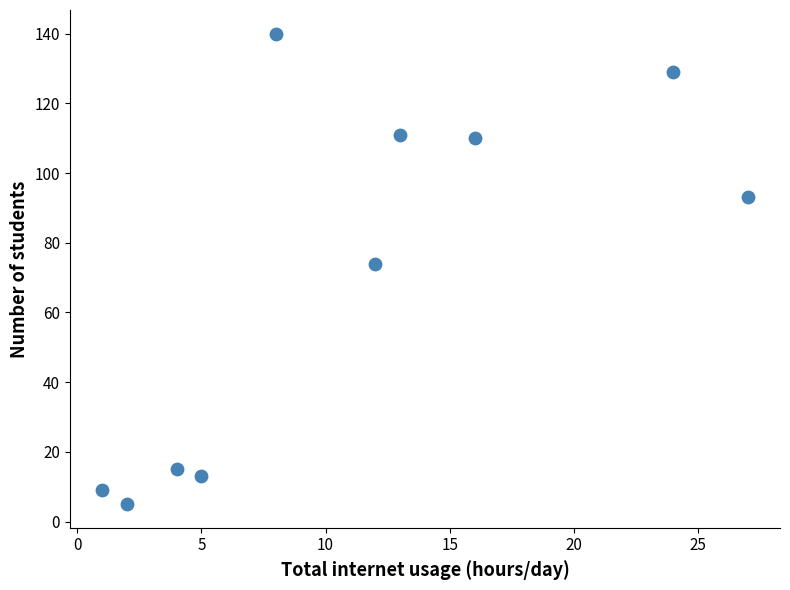

What is the average X value?

11